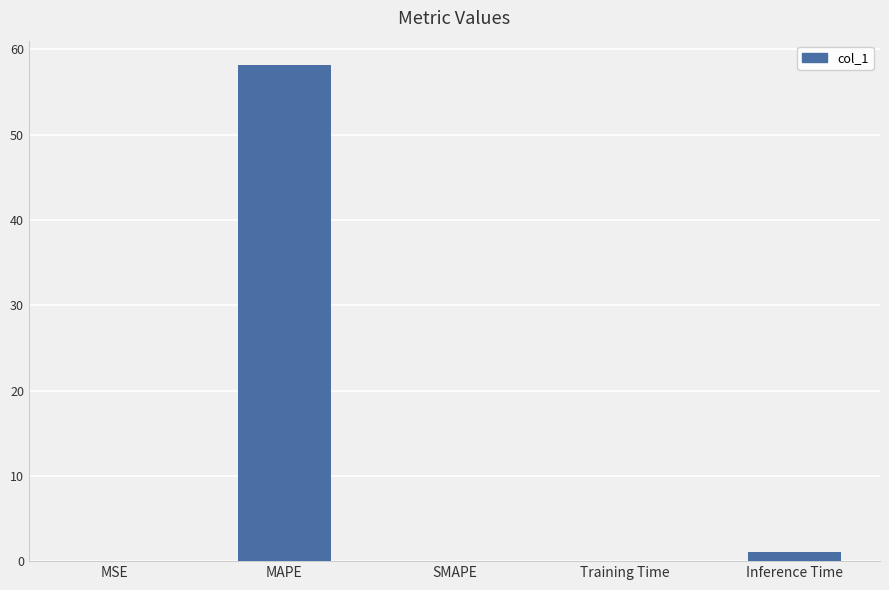

What is the maximum value shown in the chart?

58.1